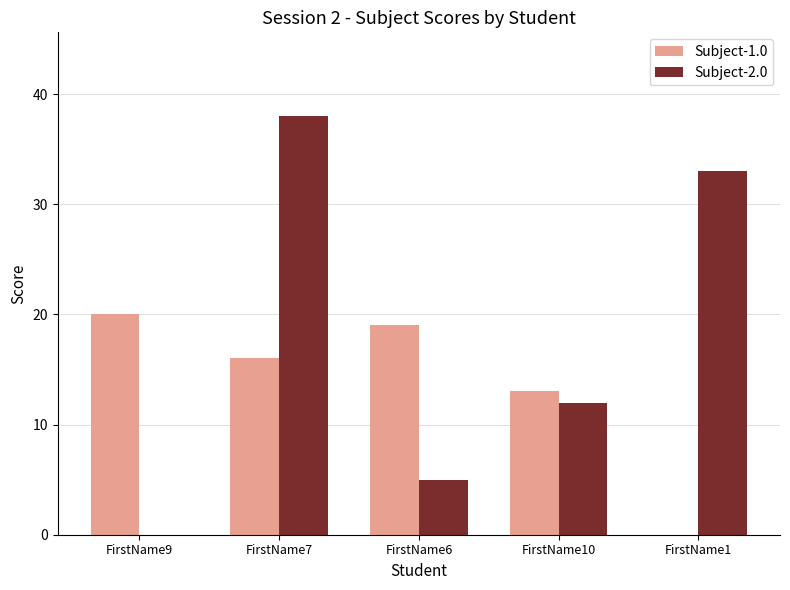

What is the maximum value shown in the chart?

38